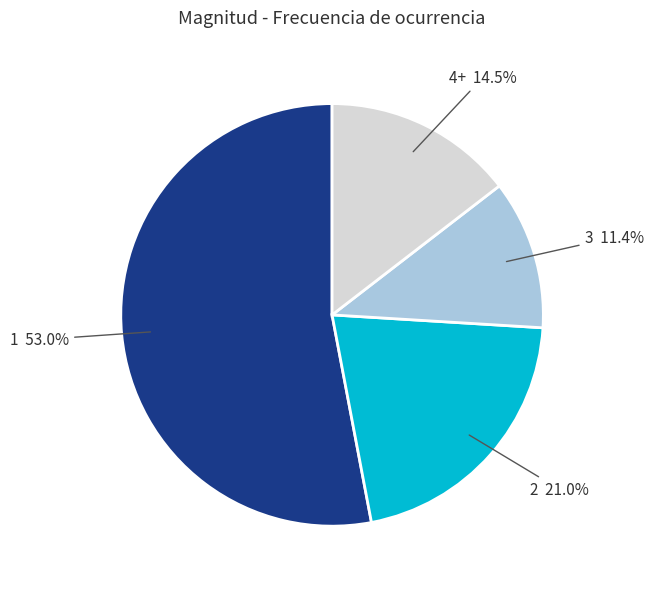

What is the ratio of the value at 3 to the value at 2?

0.5